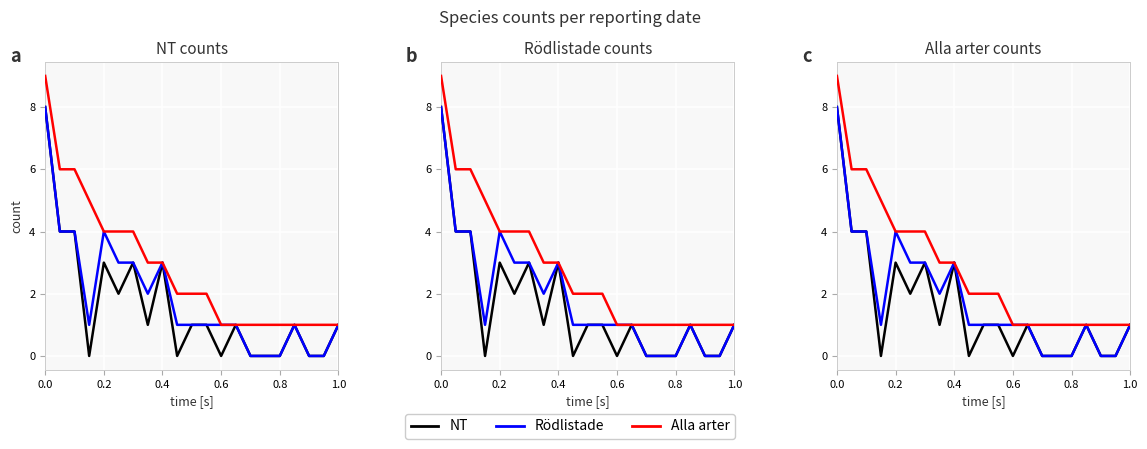

What is the difference between the second highest and second lowest values in the Rödlistade series?

4